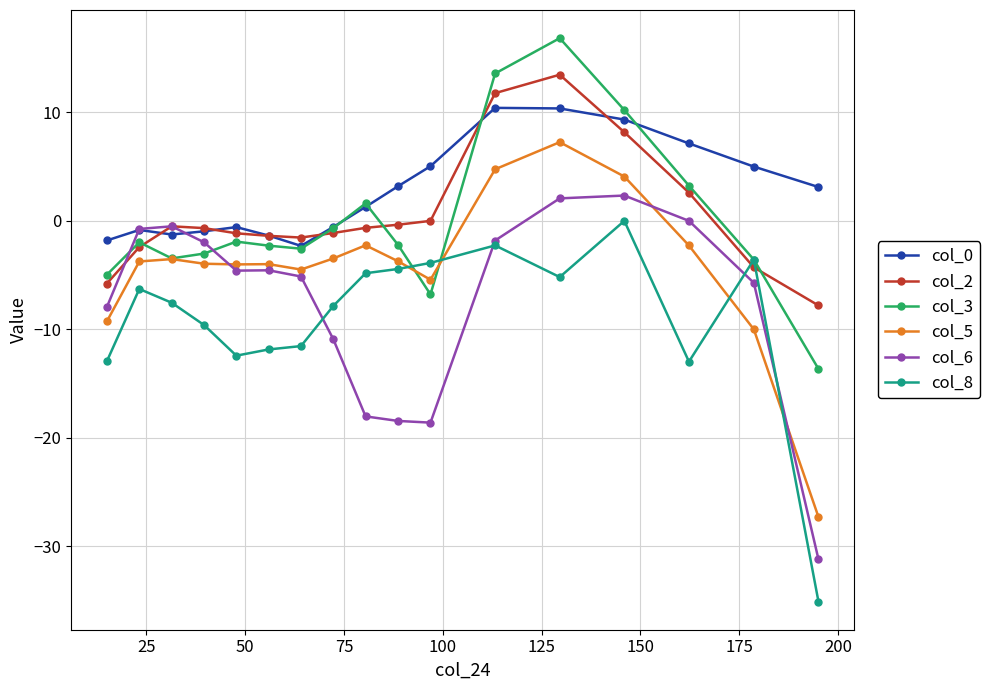

What is the value of the col_5 point at the 3rd from the left?

-3.5